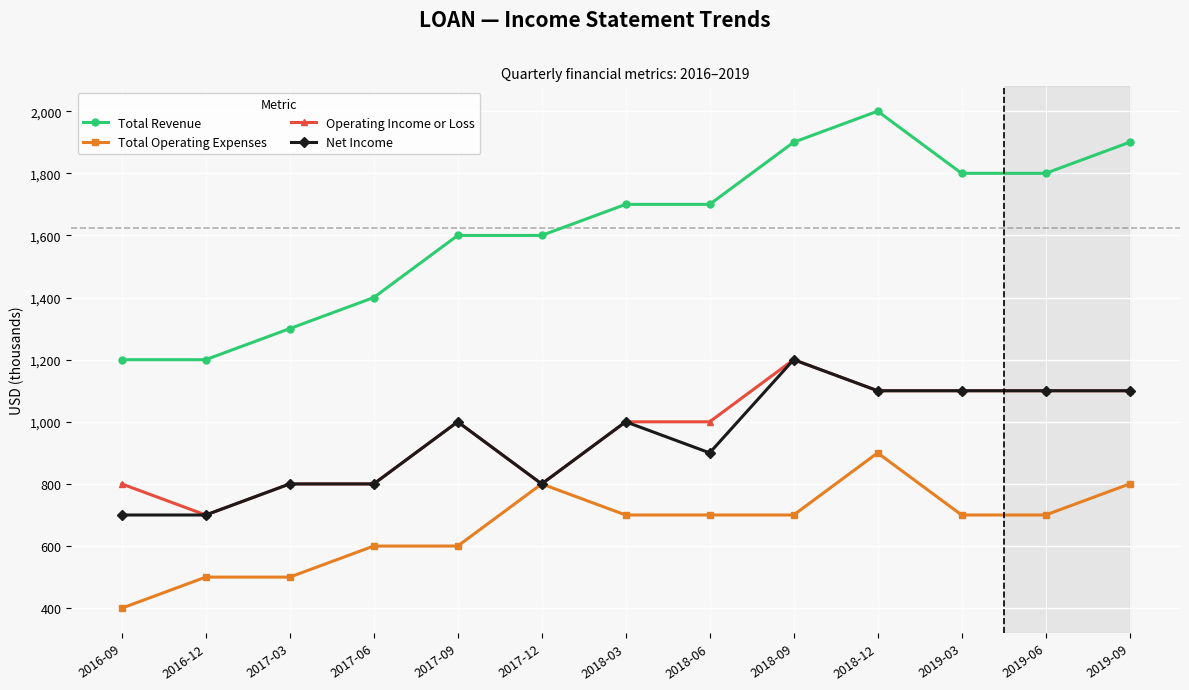

What is the total value across all series at 2016-09?

3100